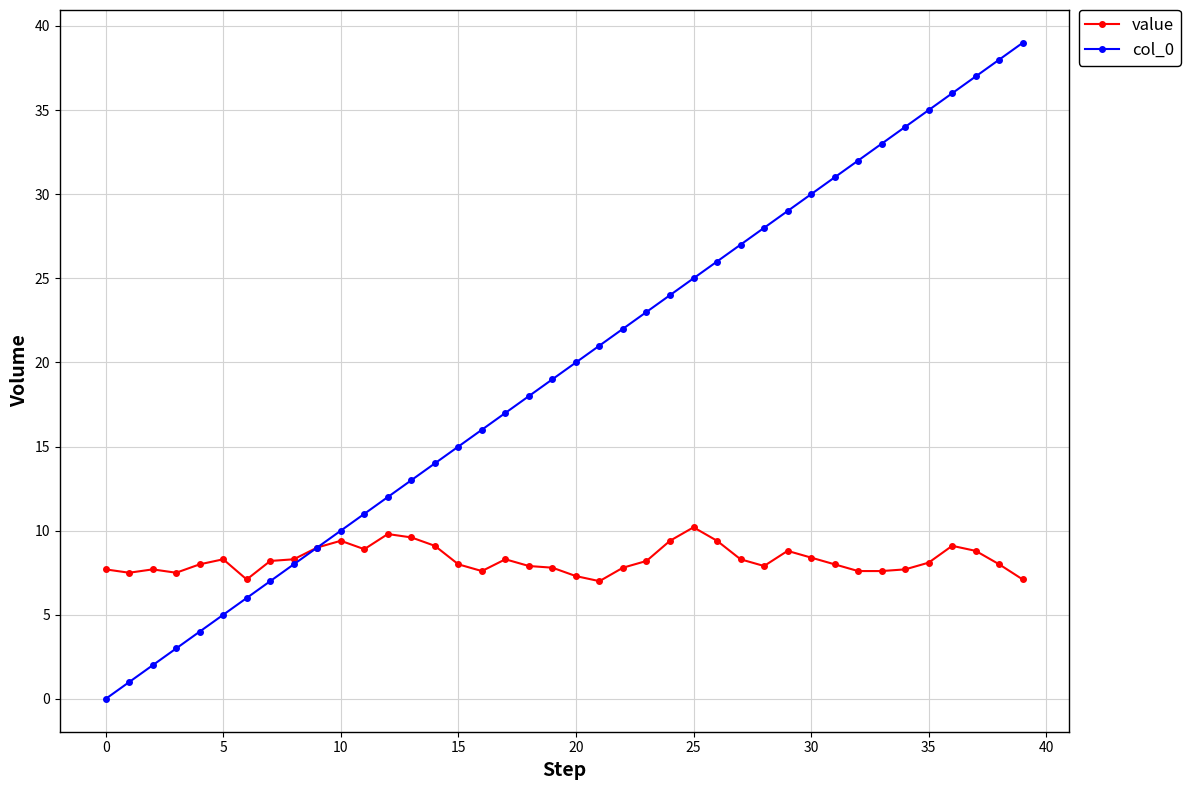

What is the value of the value point at the 31st from the left?

8.4